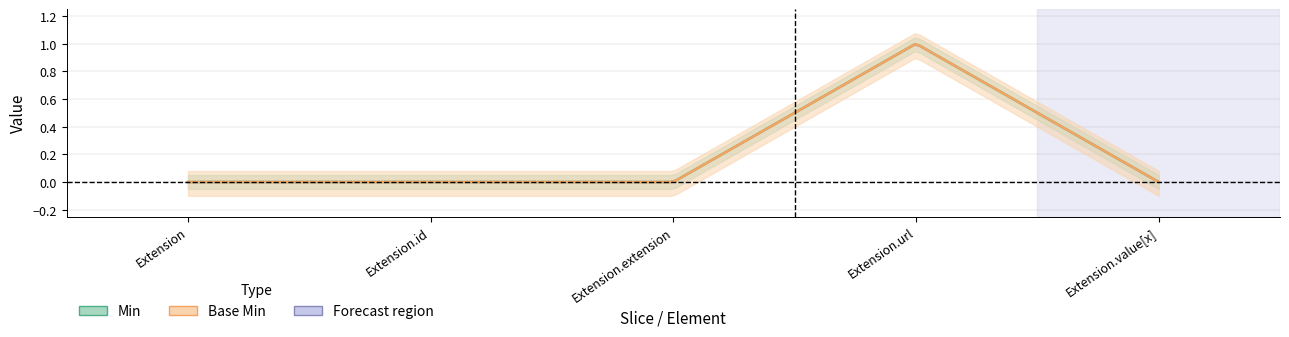

The value of Min at Extension.extension is 0. True or false?

True